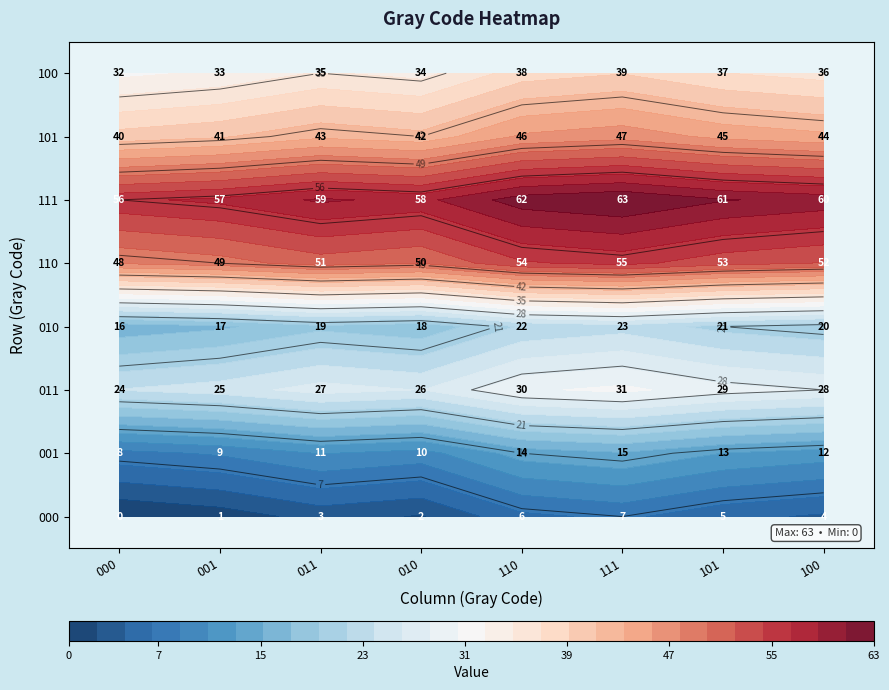

Is the value of 000 at 000 greater than the value of 011 at 000?

No